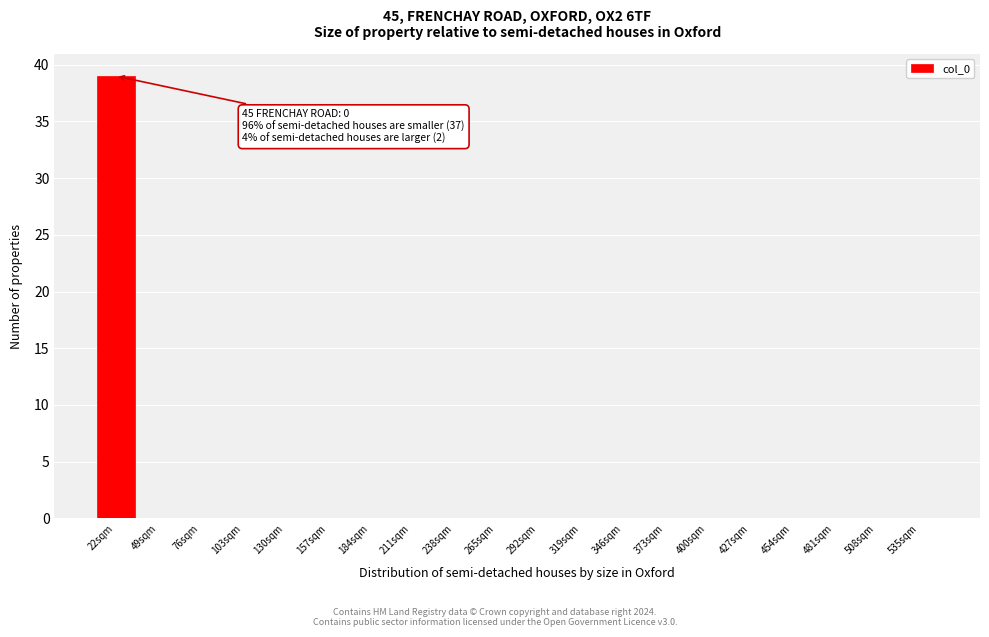

Reading left to right, list all the values displayed in this chart.

22sqm=39	49sqm=0	76sqm=0	103sqm=0	130sqm=0	157sqm=0	184sqm=0	211sqm=0	238sqm=0	265sqm=0	292sqm=0	319sqm=0	346sqm=0	373sqm=0	400sqm=0	427sqm=0	454sqm=0	481sqm=0	508sqm=0	535sqm=0